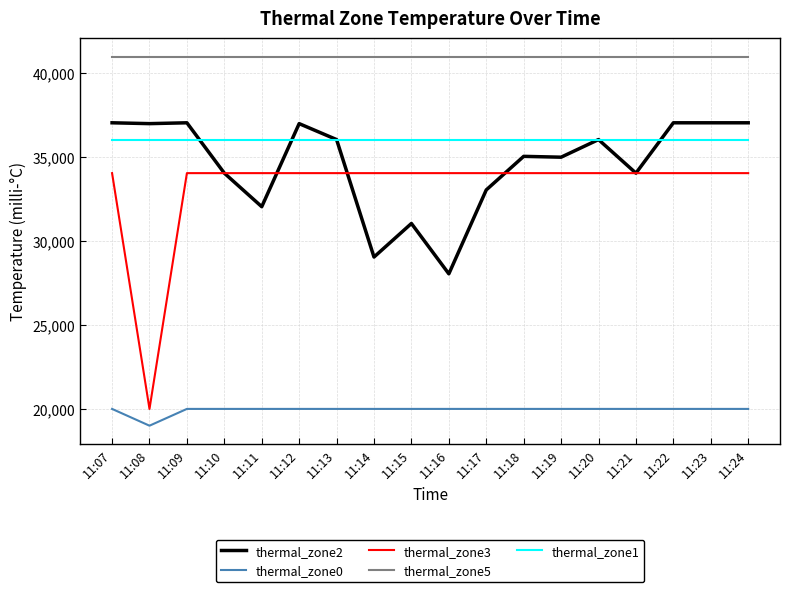

What are all the series names shown in the legend?

thermal_zone2, thermal_zone0, thermal_zone3, thermal_zone5, thermal_zone1